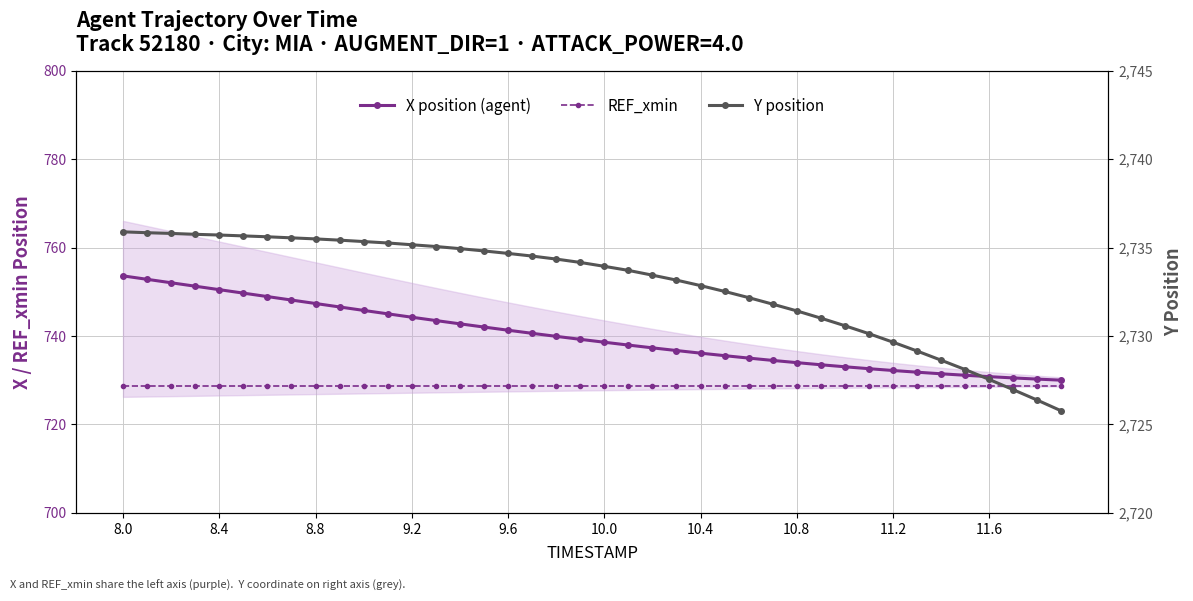

What is the difference between the maximum and minimum values in the Y position series?

10.1